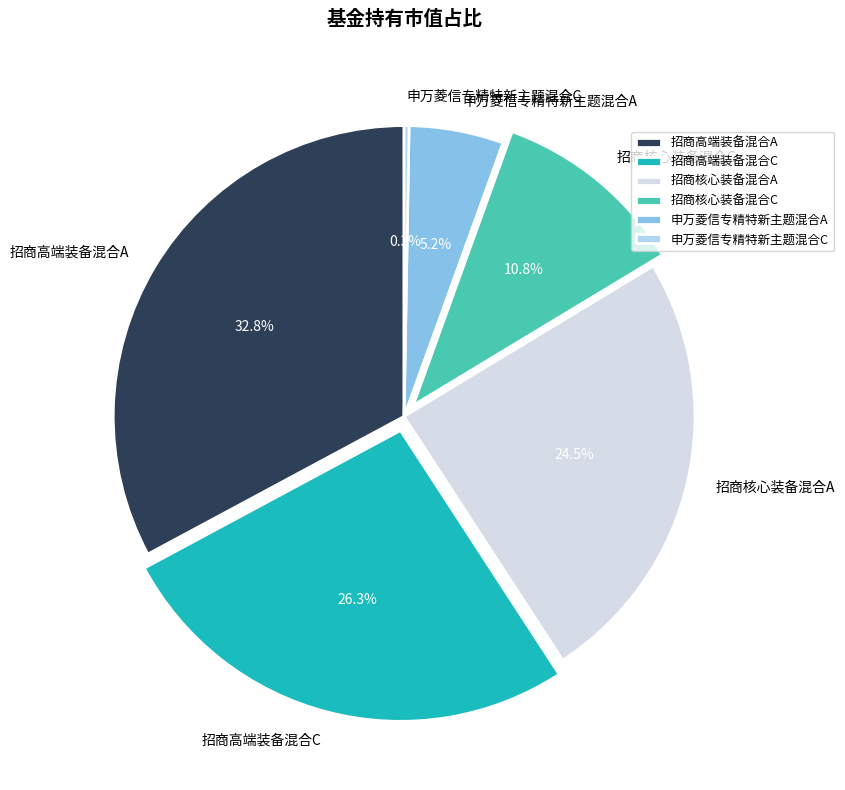

Which has a higher value, 招商核心装备混合A or 招商高端装备混合A?

招商高端装备混合A